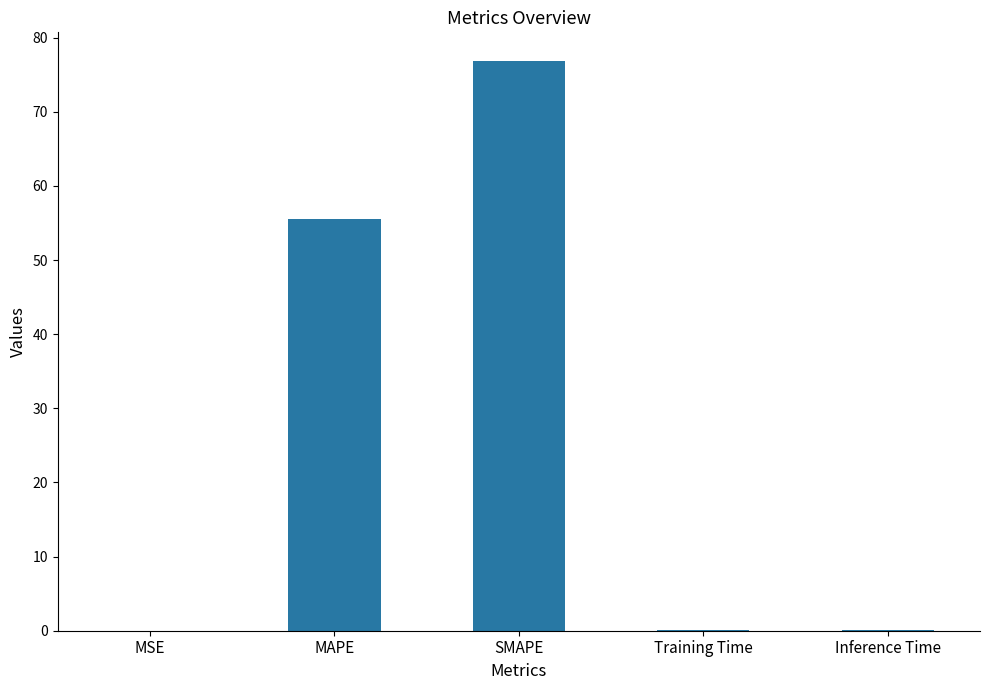

What is the approximate value at MAPE?

55.5